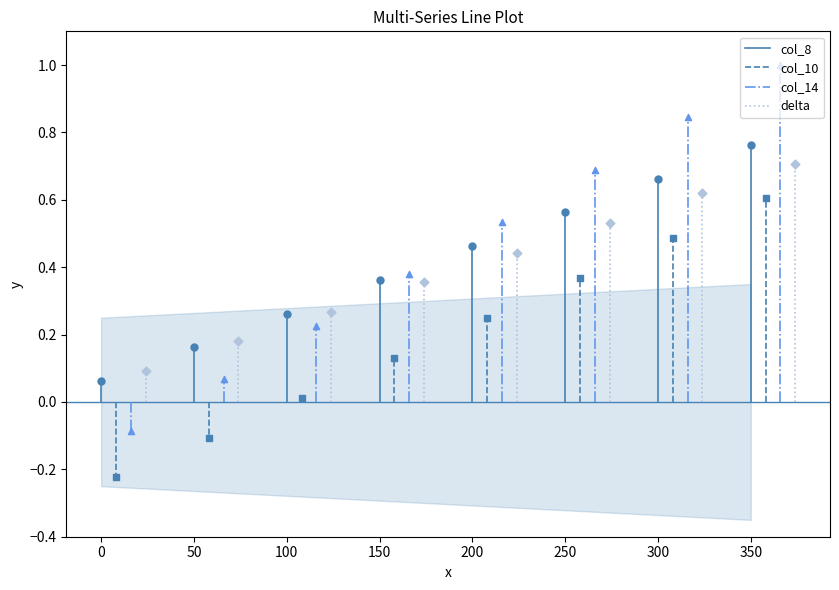

What is the total value across all series at 0?

-0.2